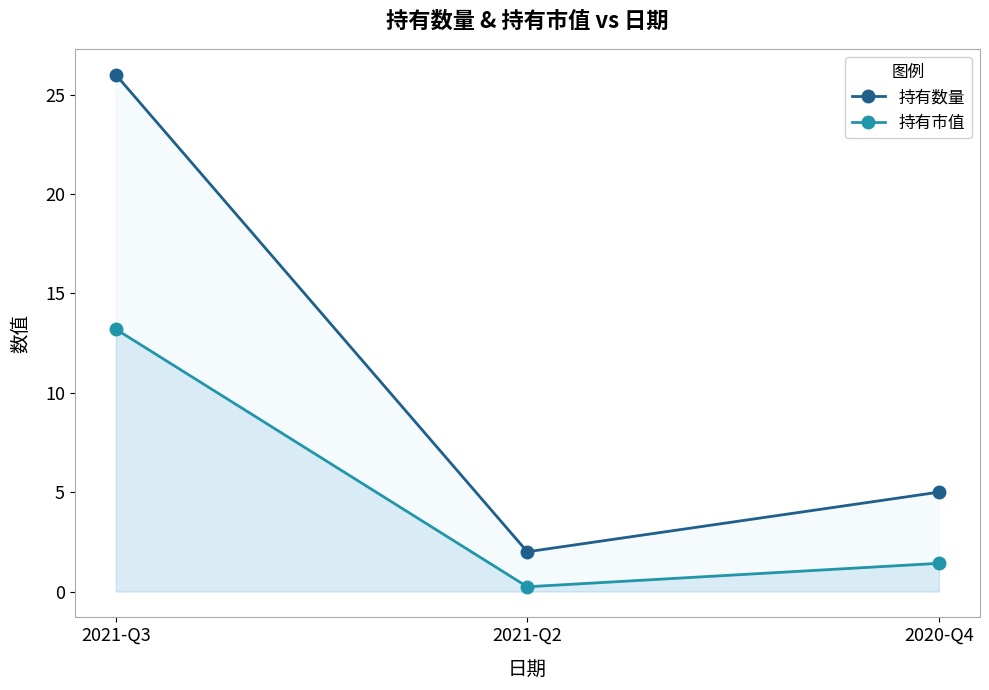

How many series are shown in this chart?

2